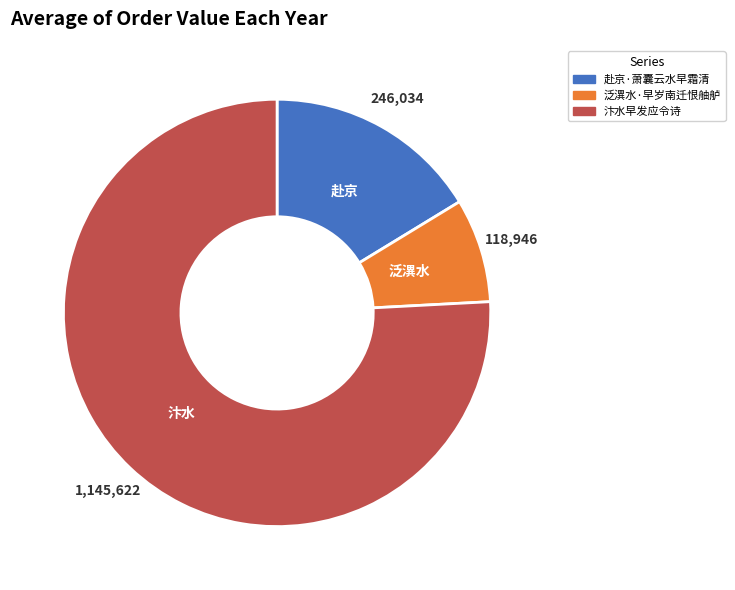

What is the majority slice?

汴水早发应令诗